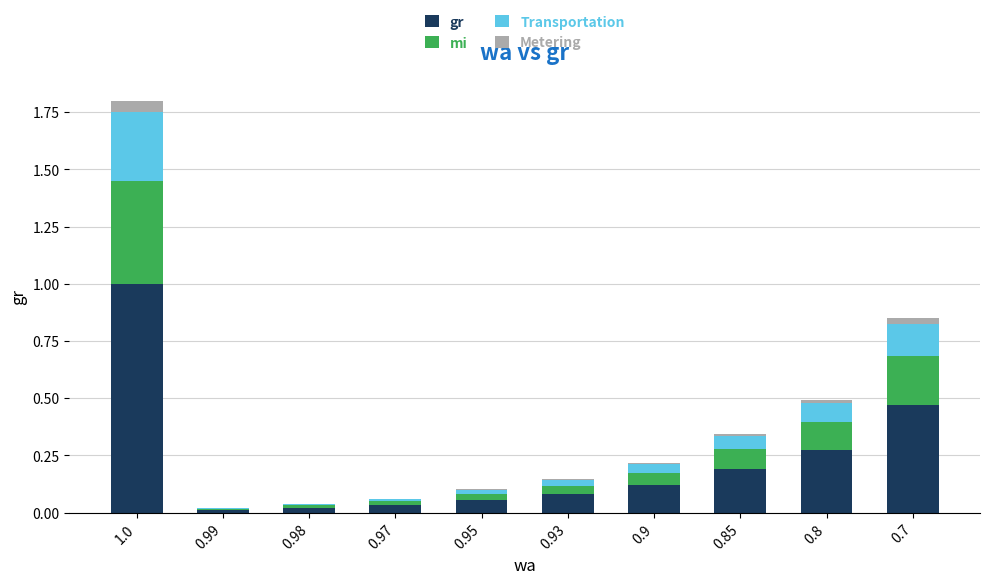

At which category is the sum across all series the highest?

1.0